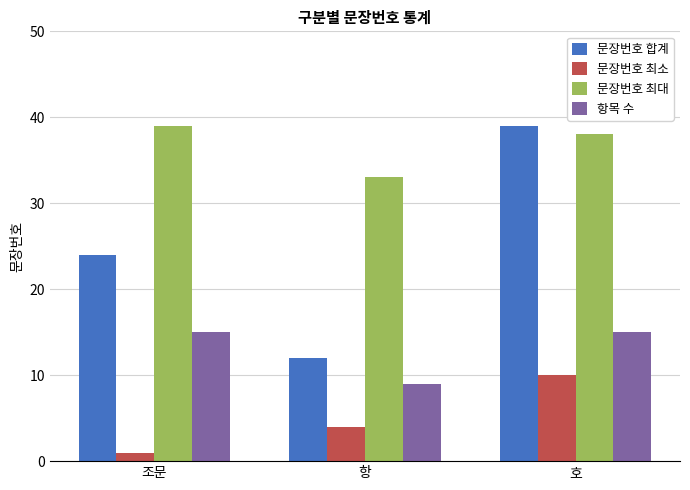

Where is 문장번호 합계 nearest to the value 25?

조문